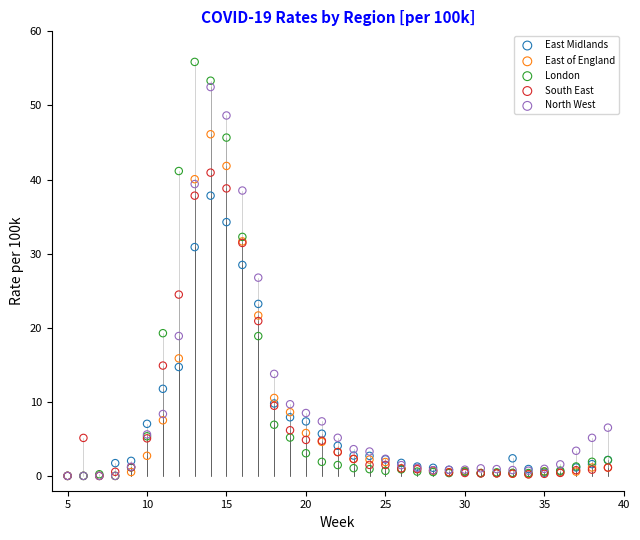

In the North West series, what Y value is closest to 26?

26.8